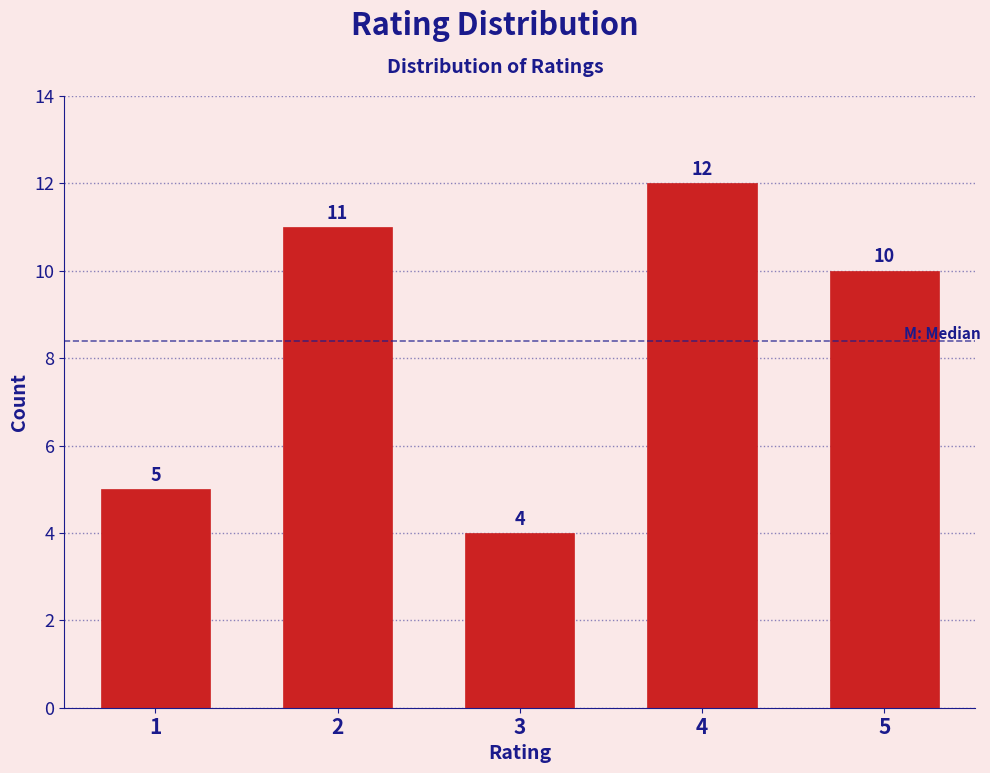

Reading left to right, transcribe all the data shown in this chart.

1=5	2=11	3=4	4=12	5=10